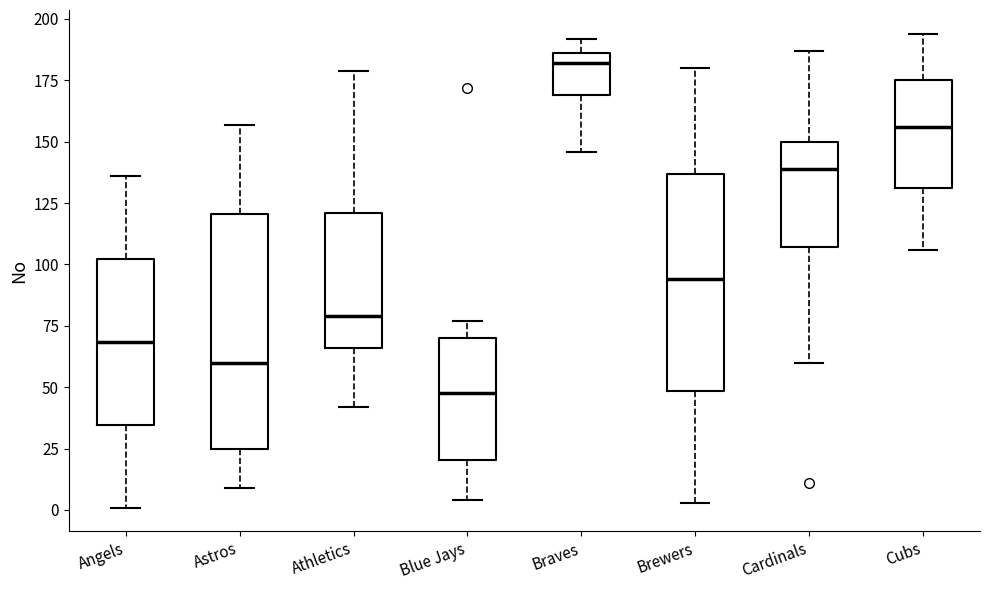

Reading left to right, read every box against the y-axis: the position of its median line, the range the box covers, and the ends of its whiskers. The values are not printed on the chart, so give them approximately, as read against the axis.

Angels: median 70, box 35 to 100, whiskers 0 to 135
Astros: median 60, box 25 to 120, whiskers 10 to 155
Athletics: median 80, box 65 to 120, whiskers 40 to 180
Blue Jays: median 50, box 20 to 70, whiskers 5 to 75
Braves: median 180, box 170 to 185, whiskers 145 to 190
Brewers: median 95, box 50 to 135, whiskers 5 to 180
Cardinals: median 140, box 105 to 150, whiskers 60 to 185
Cubs: median 155, box 130 to 175, whiskers 105 to 195